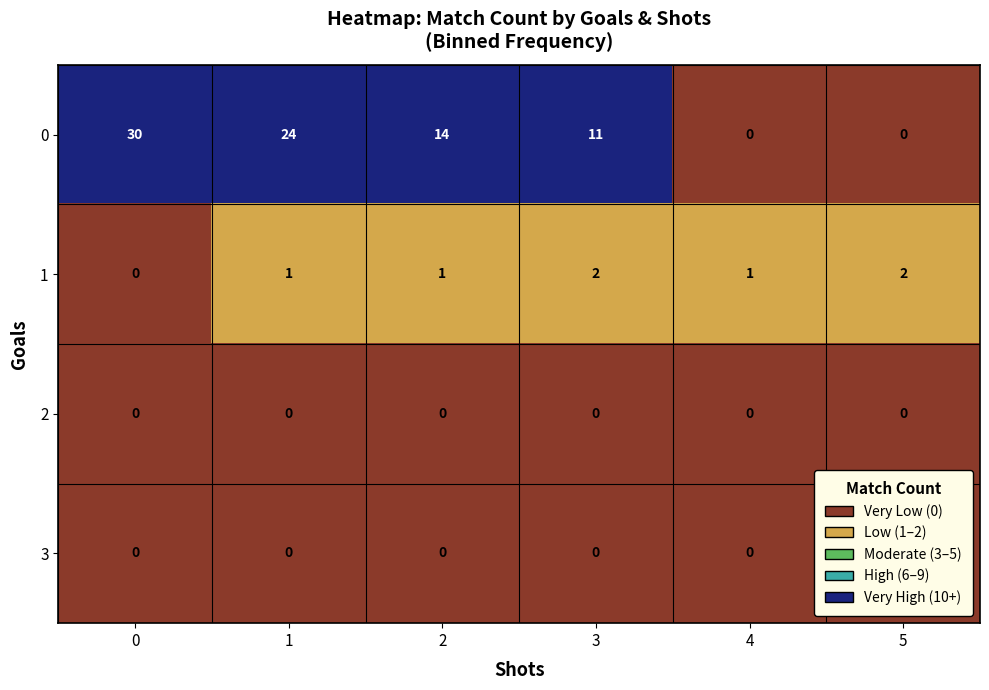

What is the spread (max minus min) of values at 0?

30